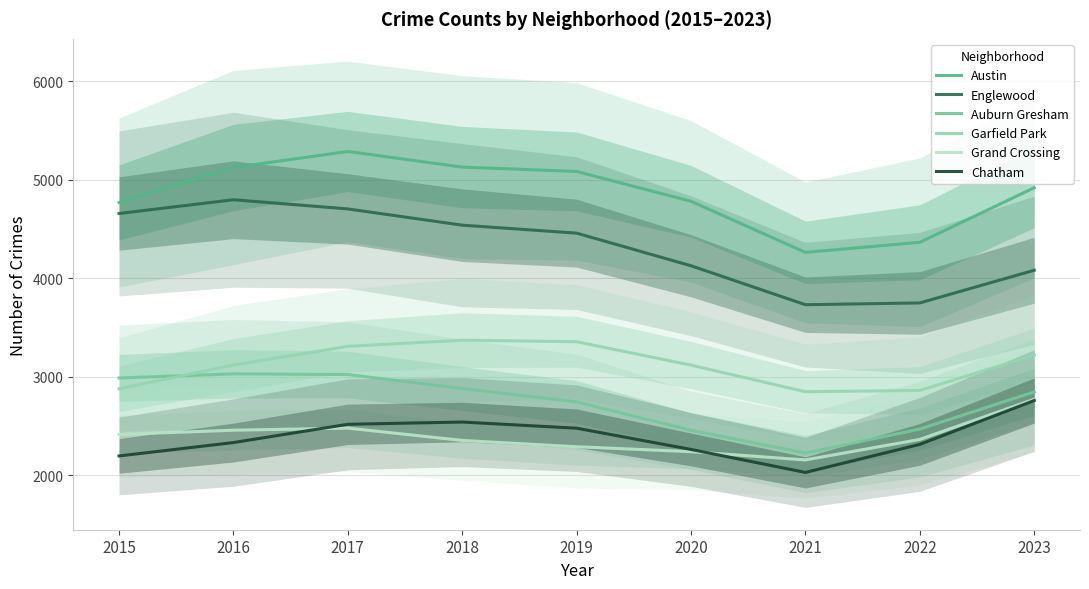

What is the lowest value of the Englewood series?

3731.5